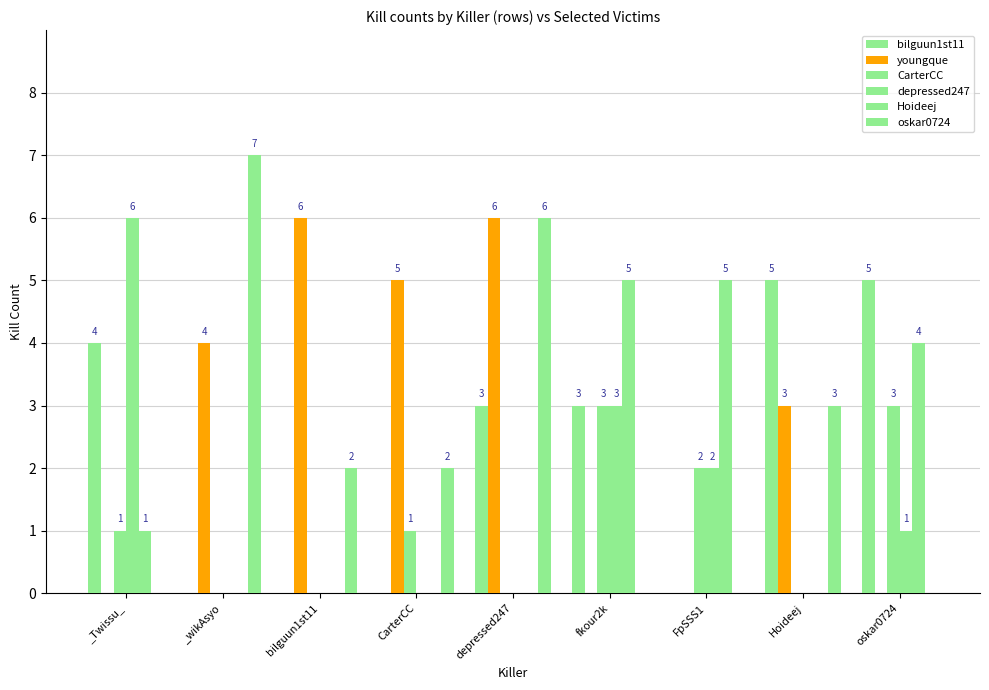

How many distinct data groups are displayed?

6